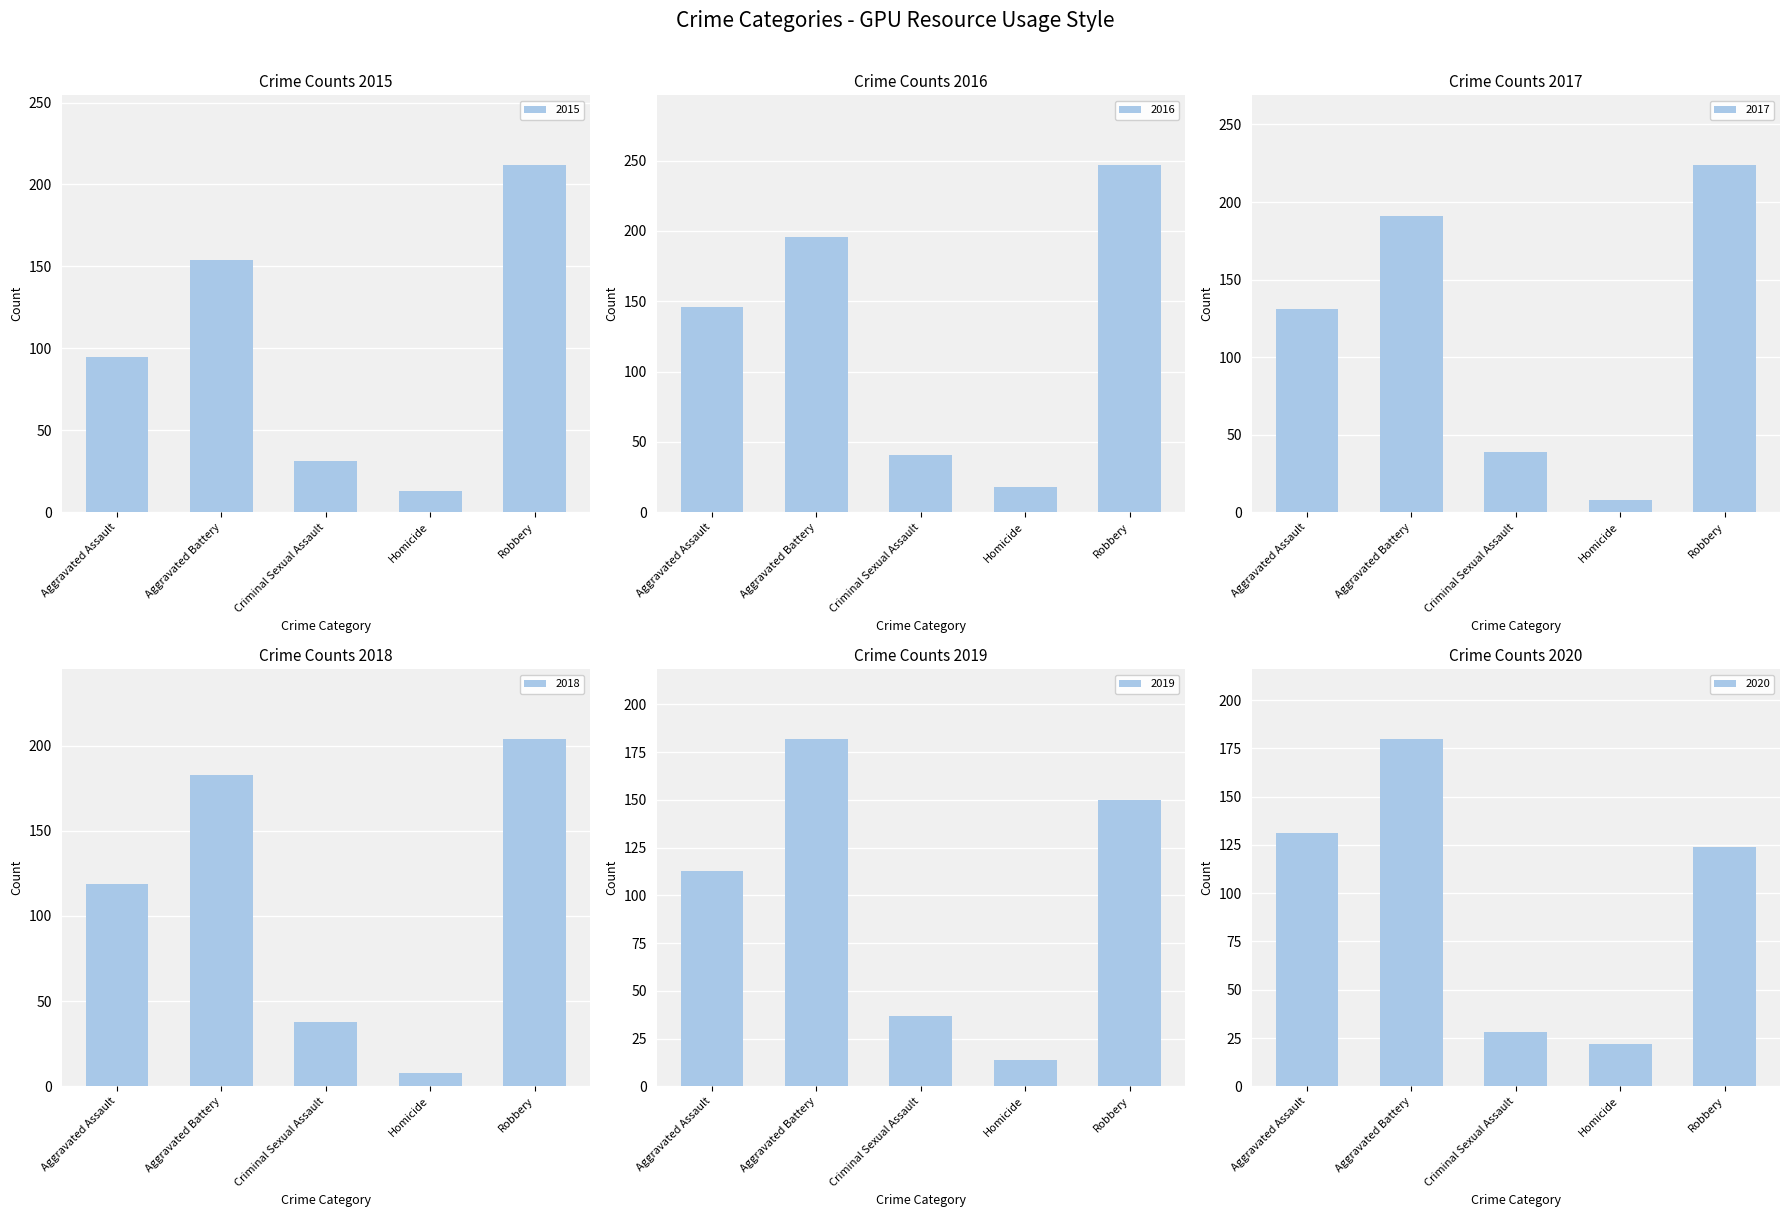

Reading left to right, transcribe all the data shown in this chart.

2015: Aggravated Assault=95	Aggravated Battery=154	Criminal Sexual Assault=31	Homicide=13	Robbery=212
2016: Aggravated Assault=146	Aggravated Battery=196	Criminal Sexual Assault=41	Homicide=18	Robbery=247
2017: Aggravated Assault=131	Aggravated Battery=191	Criminal Sexual Assault=39	Homicide=8	Robbery=224
2018: Aggravated Assault=119	Aggravated Battery=183	Criminal Sexual Assault=38	Homicide=8	Robbery=204
2019: Aggravated Assault=113	Aggravated Battery=182	Criminal Sexual Assault=37	Homicide=14	Robbery=150
2020: Aggravated Assault=131	Aggravated Battery=180	Criminal Sexual Assault=28	Homicide=22	Robbery=124